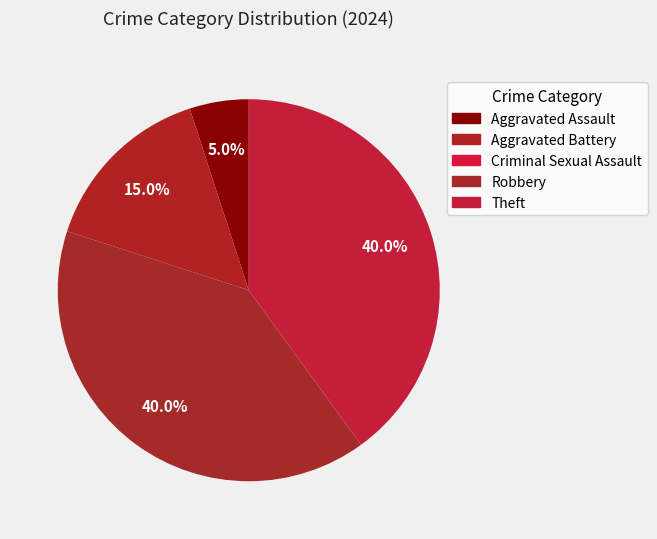

What percentage is the Aggravated Assault slice, to the nearest percent?

5%